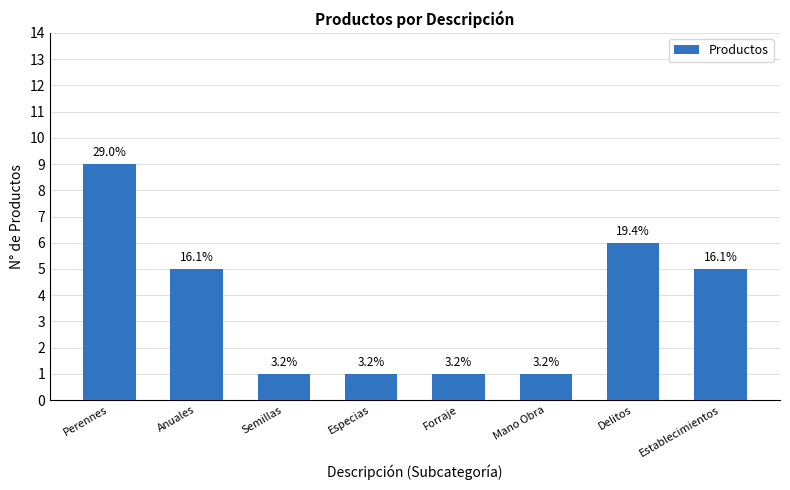

True or false: the data shows 1 at Semillas.

True